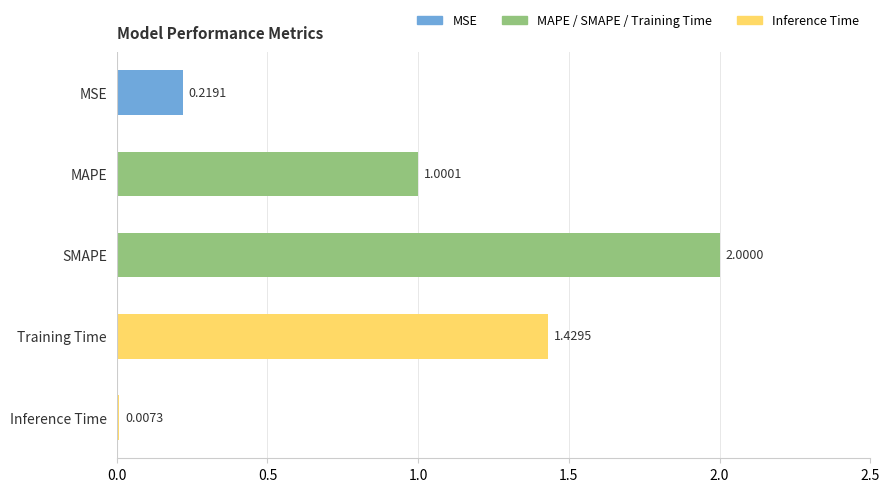

What is the sum of all values?

4.7